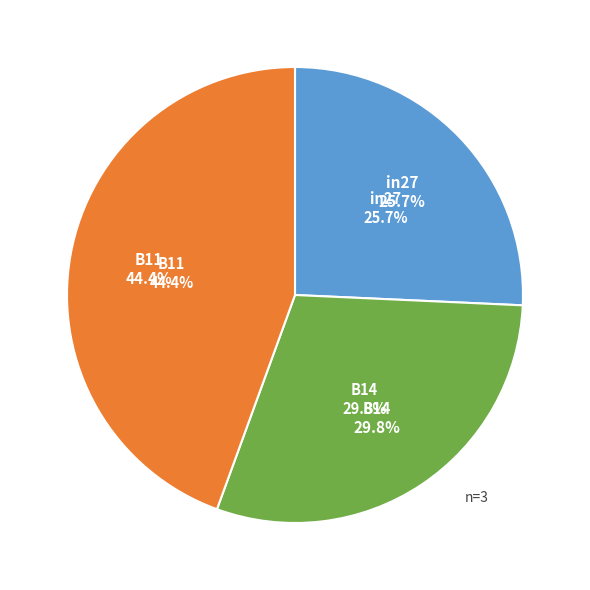

Is B14 the majority of the pie?

No